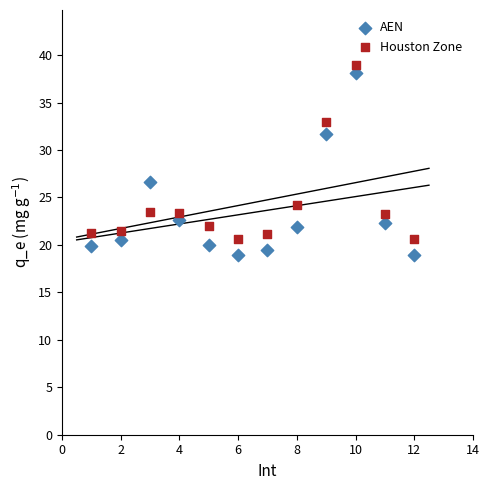

In the AEN series, what Y value is closest to 28?

26.6